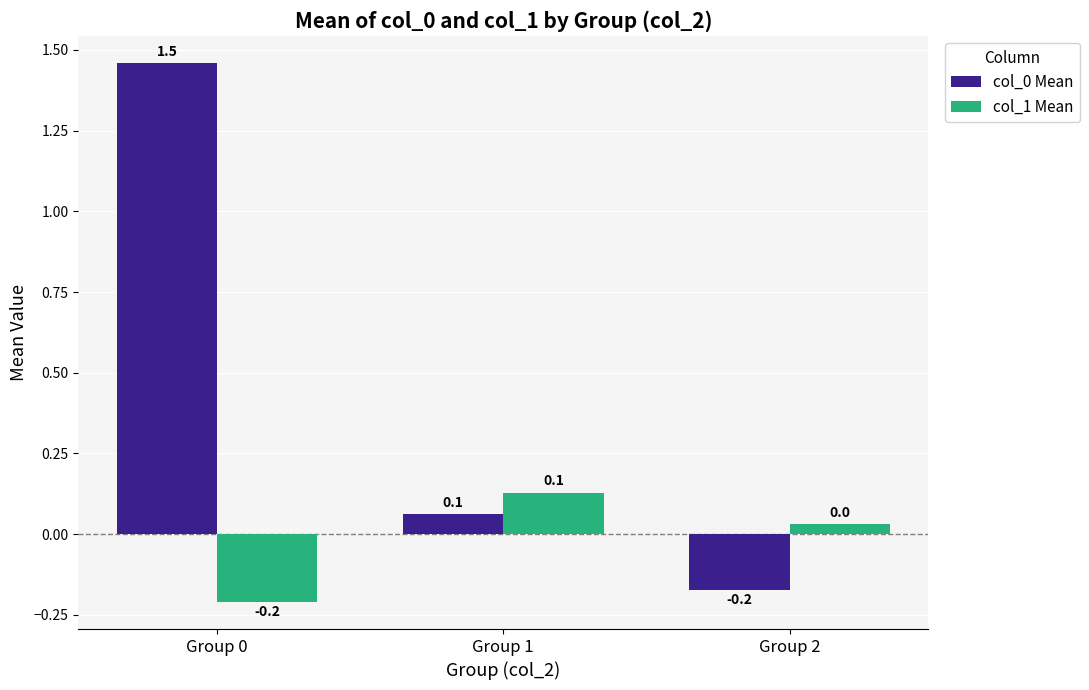

True or false: col_1 Mean has a value of 0.0 at Group 1.

False